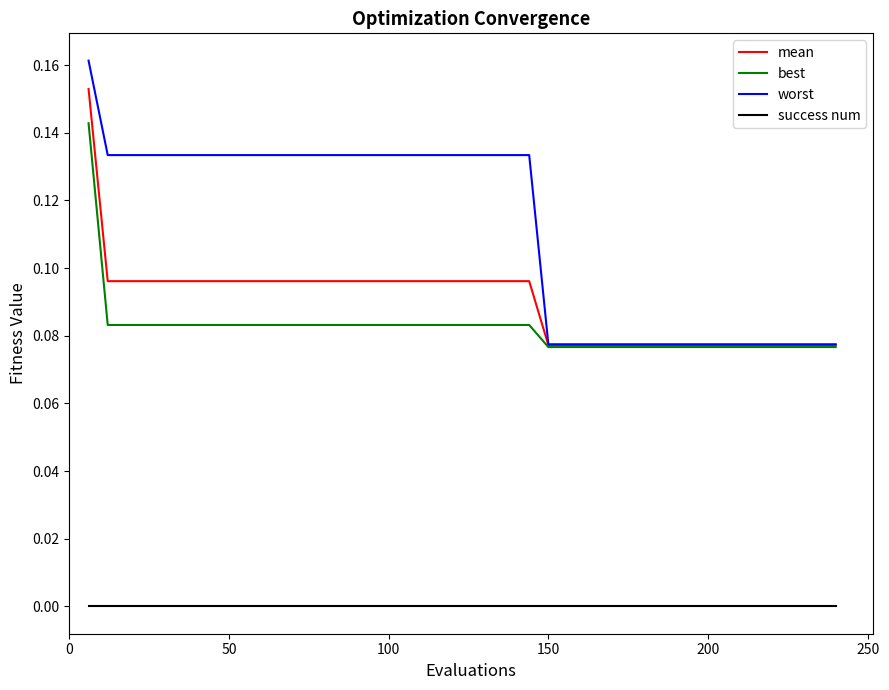

Which series has the widest spread of values?

worst